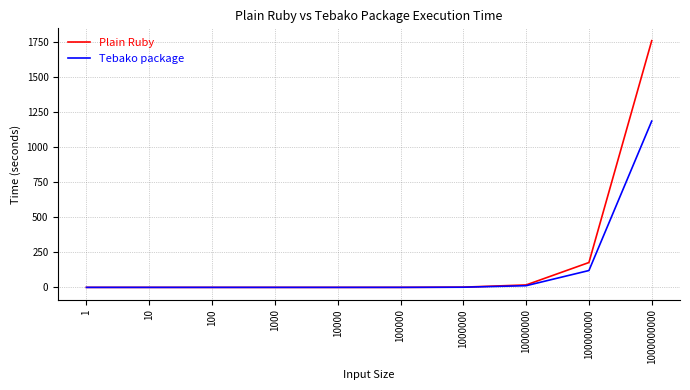

Which series has the largest range (max minus min)?

Plain Ruby